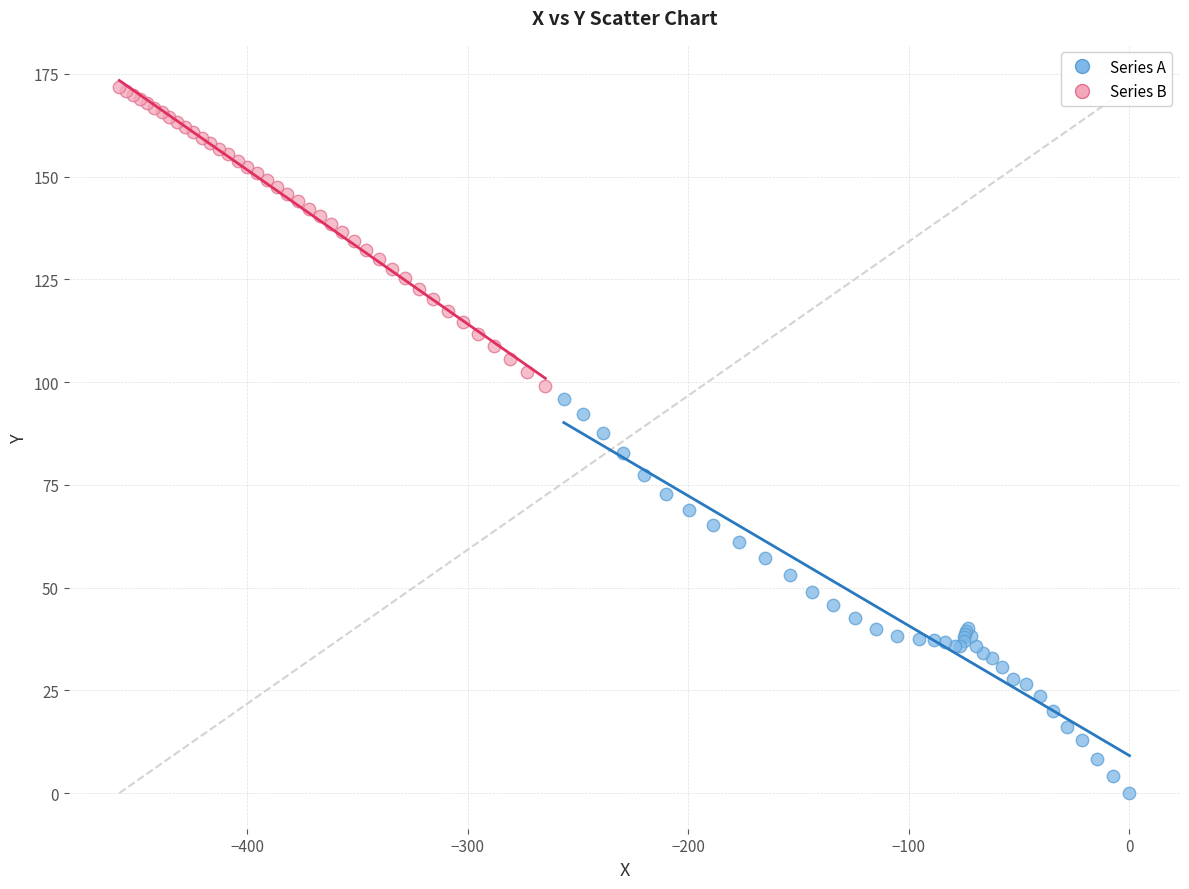

Which series reaches the minimum Y coordinate?

Series A